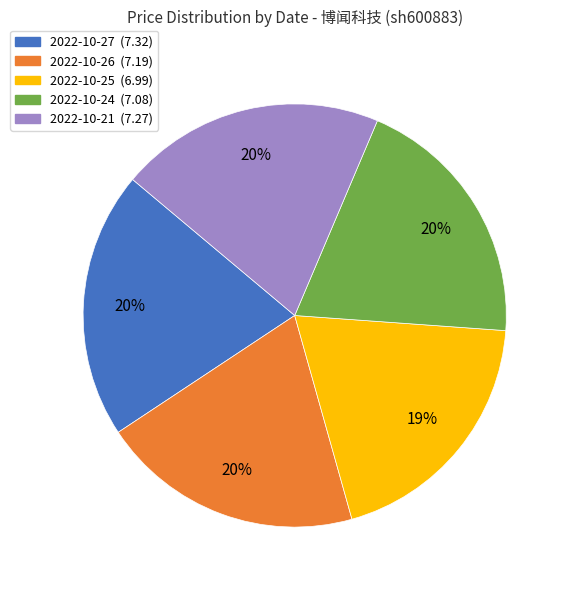

Is it true that 2022-10-24 is 20% of the pie?

True